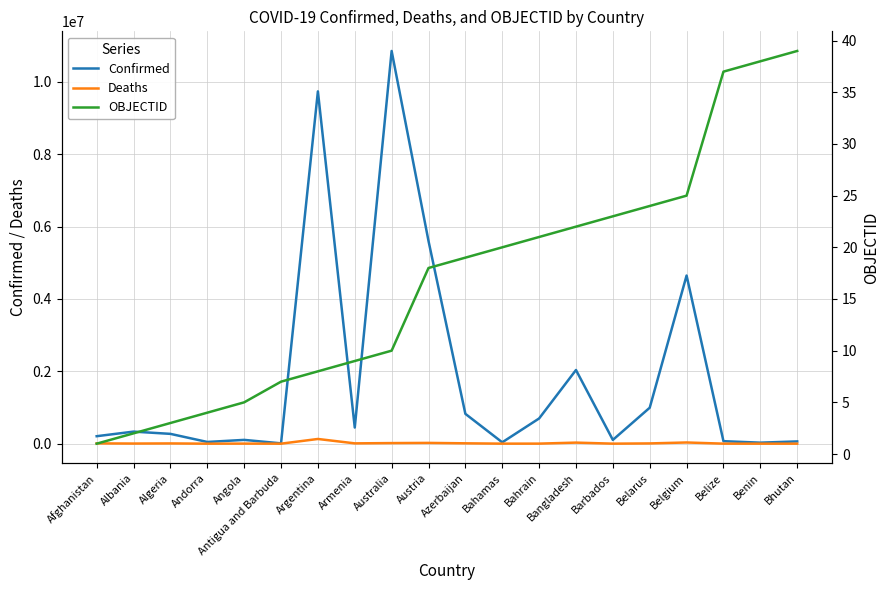

How many categories are shown in the chart?

20